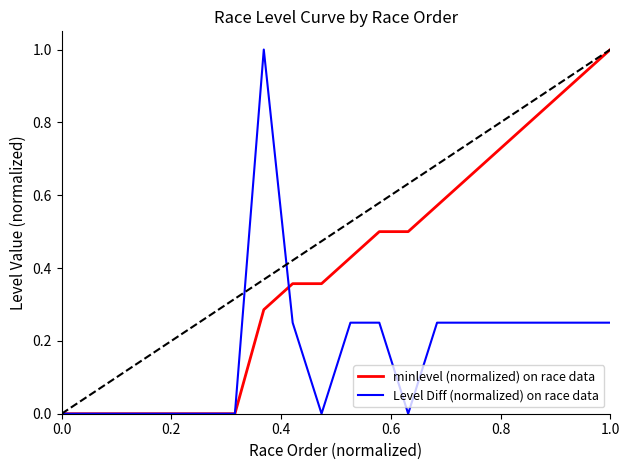

List the series in order of their overall mean, lowest first.

Level Diff (normalized) on race data, minlevel (normalized) on race data